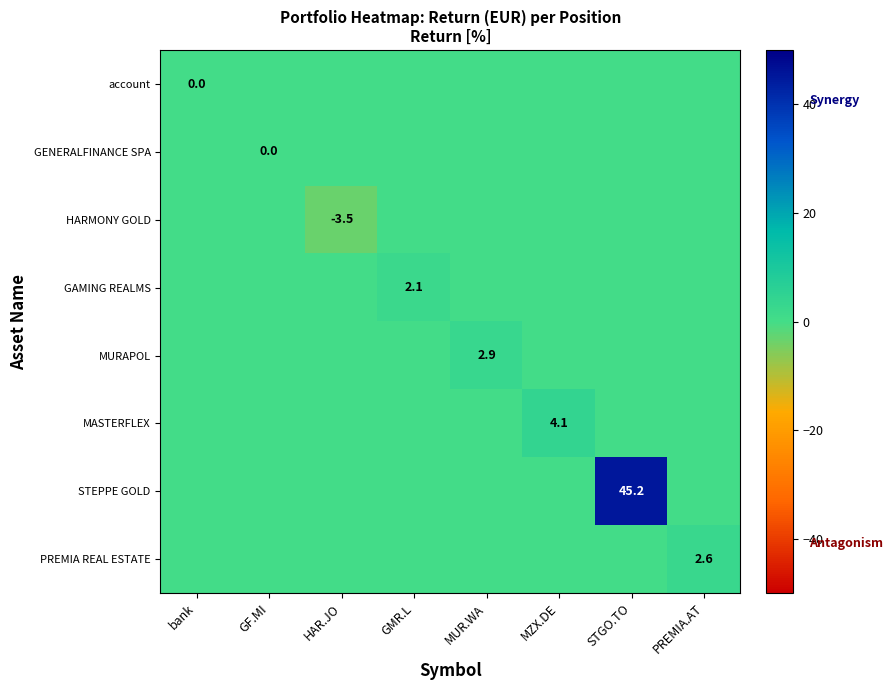

Is it true that GENERALFINANCE SPA equals 0.0 at HAR.JO?

True